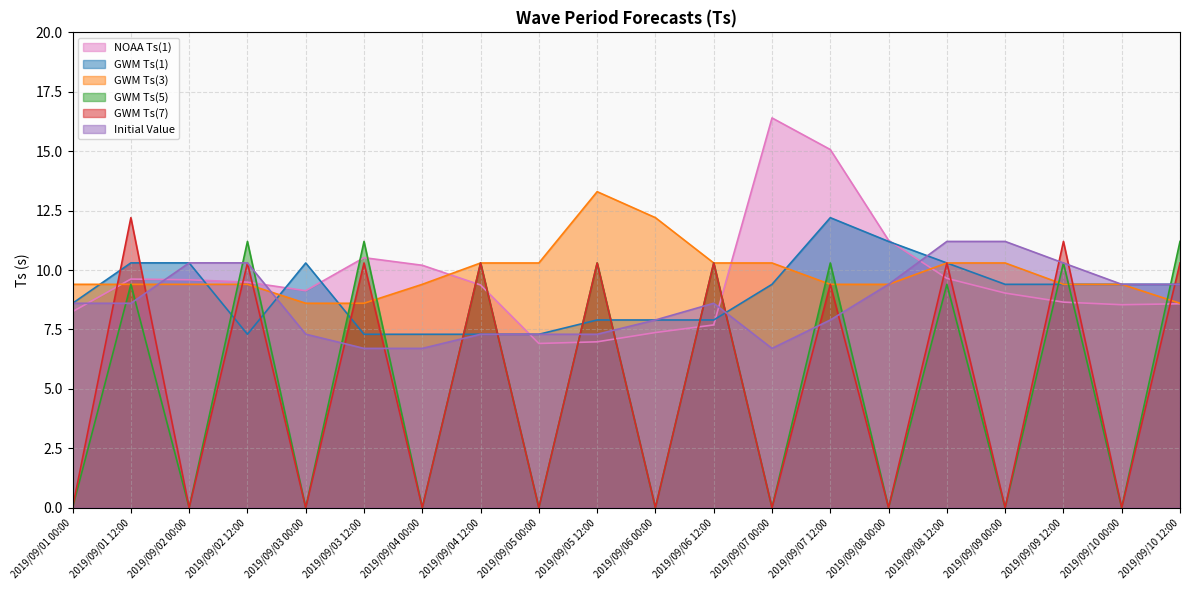

The value of Initial Value at 2019/09/02 00:00 is 10.3. True or false?

True